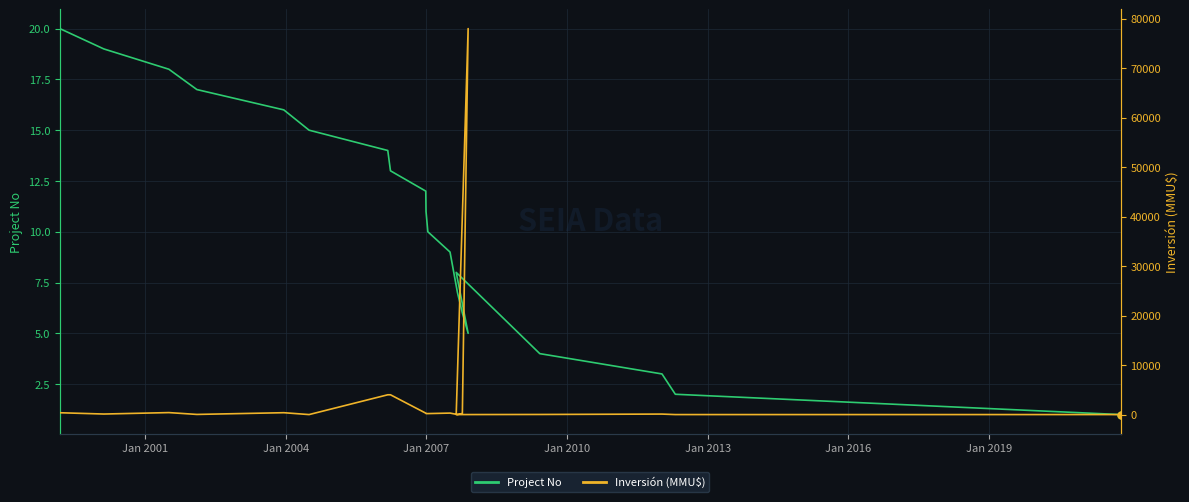

At how many categories does at least one series exceed 74840?

1